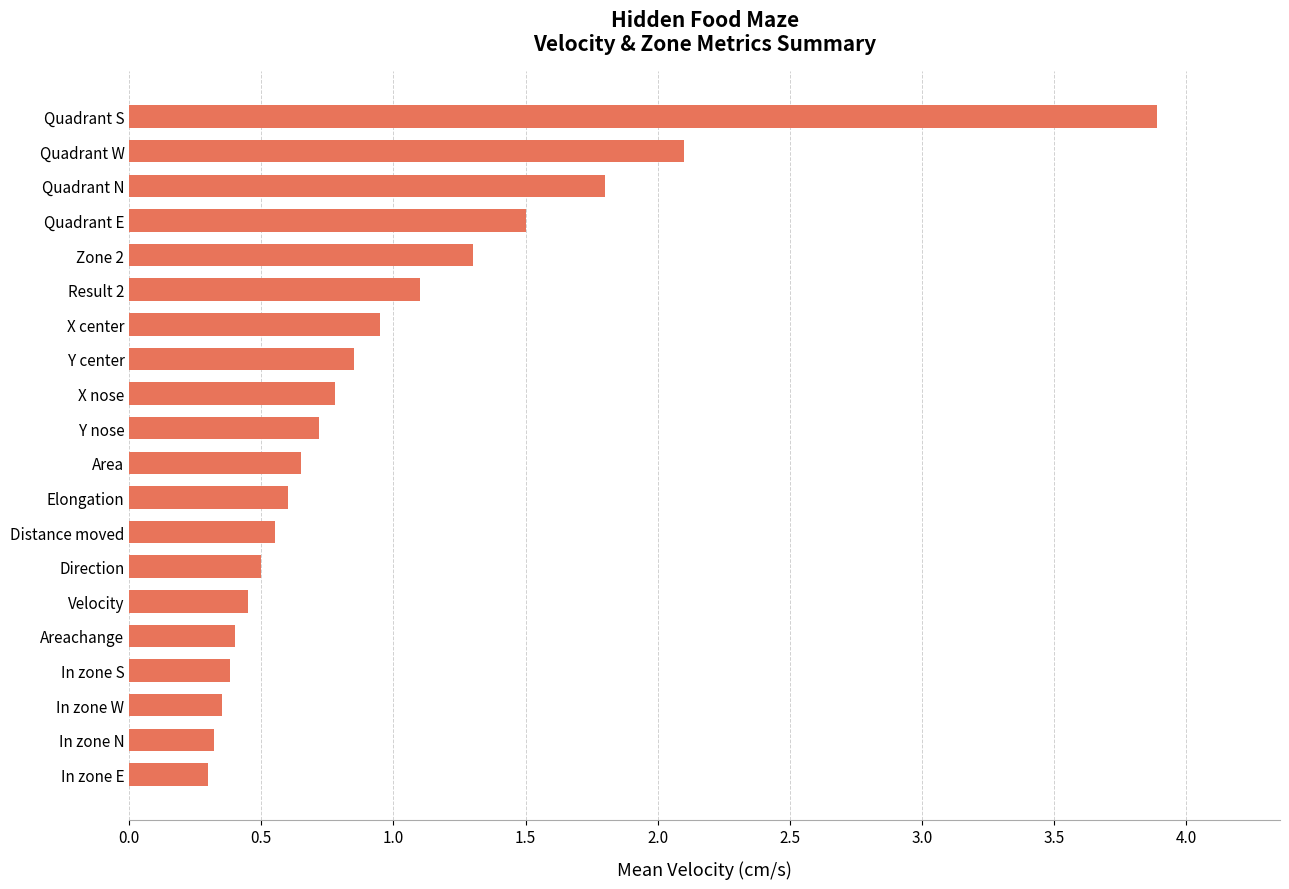

Which has a higher value, Quadrant N or X center?

Quadrant N